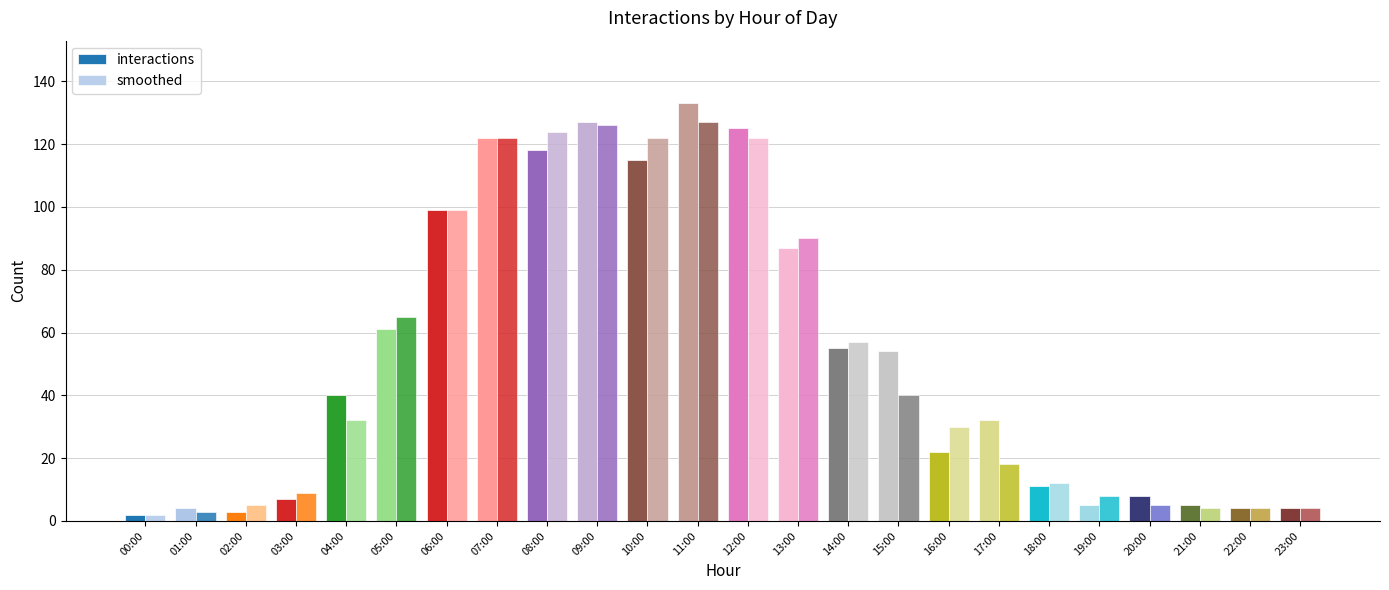

How many data points in smoothed are less than 32?

12